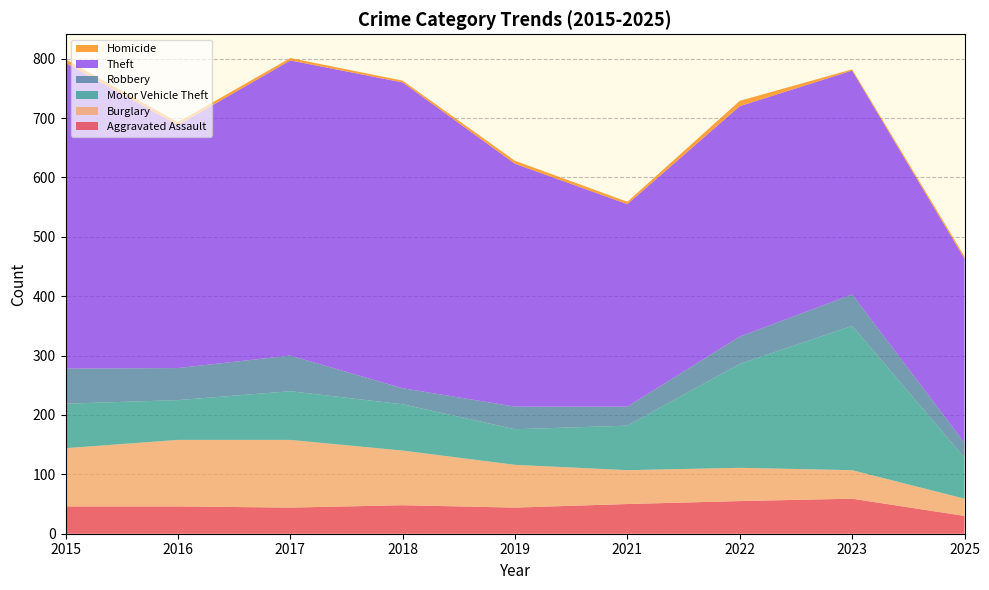

Reading left to right, list all the values displayed in this chart.

Aggravated Assault: 46	46	44	48	44	50	55	59	30
Burglary: 98	112	114	92	72	57	56	48	29
Motor Vehicle Theft: 75	67	82	78	60	75	175	243	69
Robbery: 59	54	60	27	38	32	46	53	25
Theft: 515	409	497	515	409	341	388	377	310
Homicide: 6	5	4	3	5	4	9	2	4